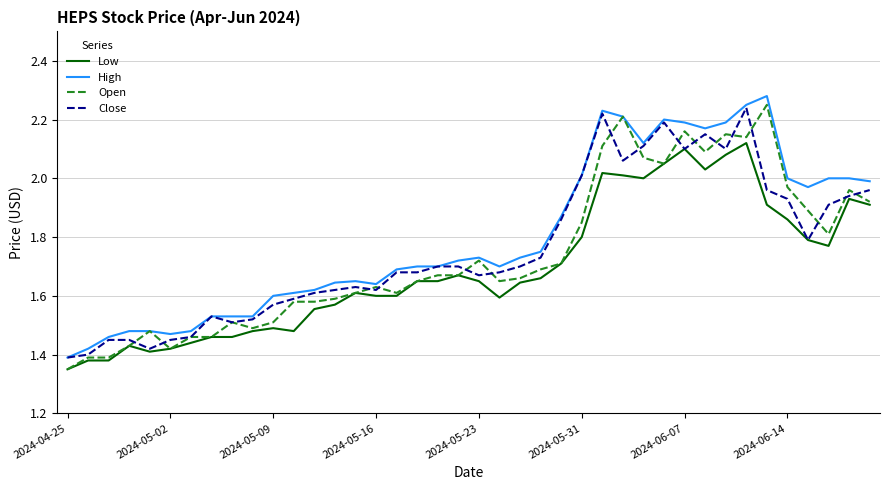

True or false: High and Low intersect in this chart.

False